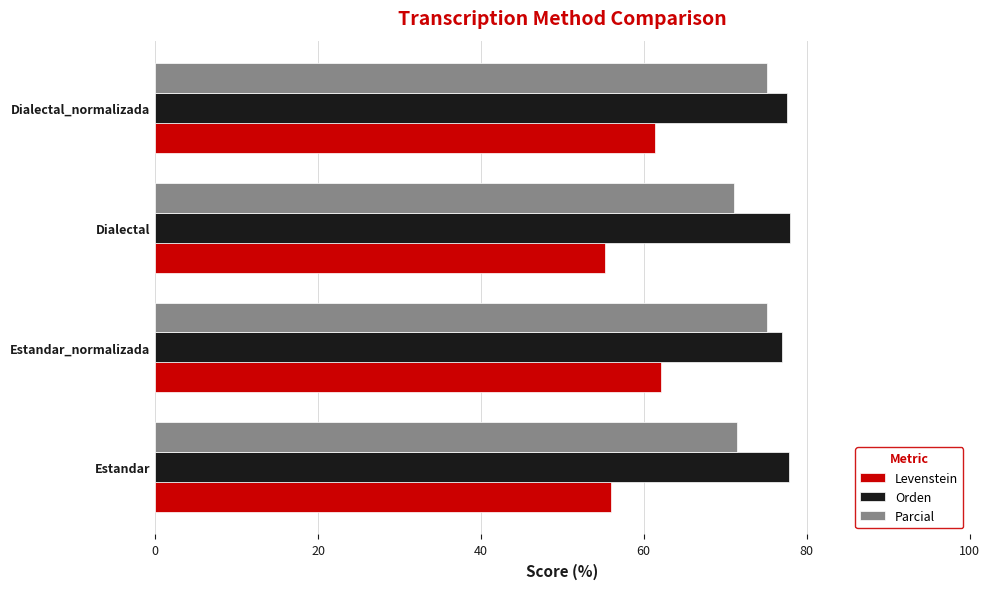

List the series in order of their peak value, highest first.

Orden, Parcial, Levenstein